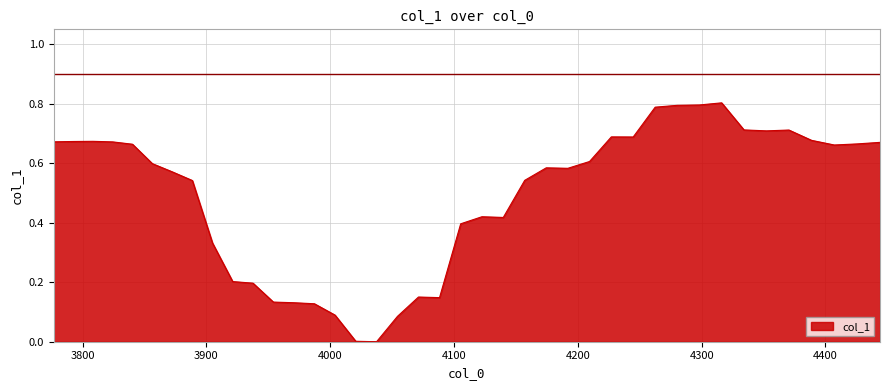

Does the chart display data point markers on the line(s)?

No